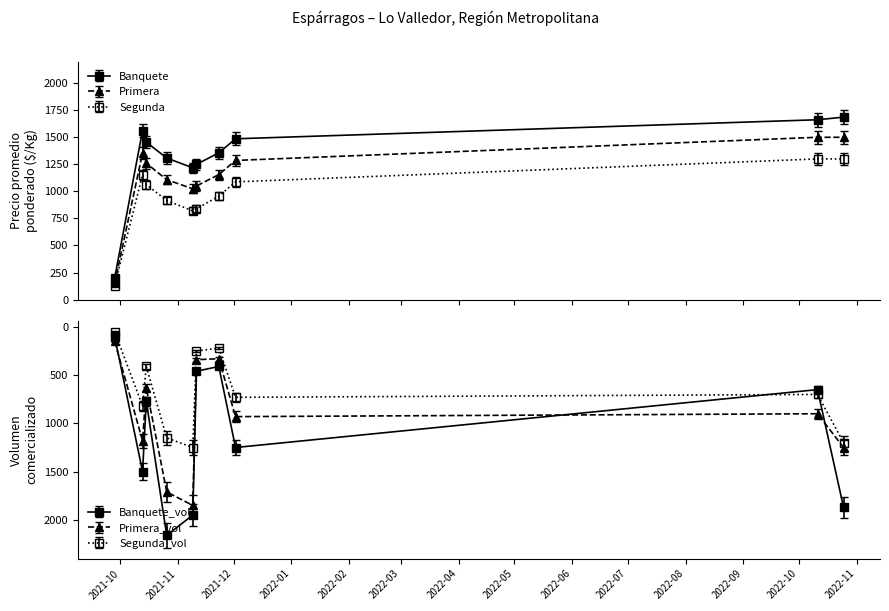

In Segunda, how many points are lower than both neighbors (excluding endpoints)?

1